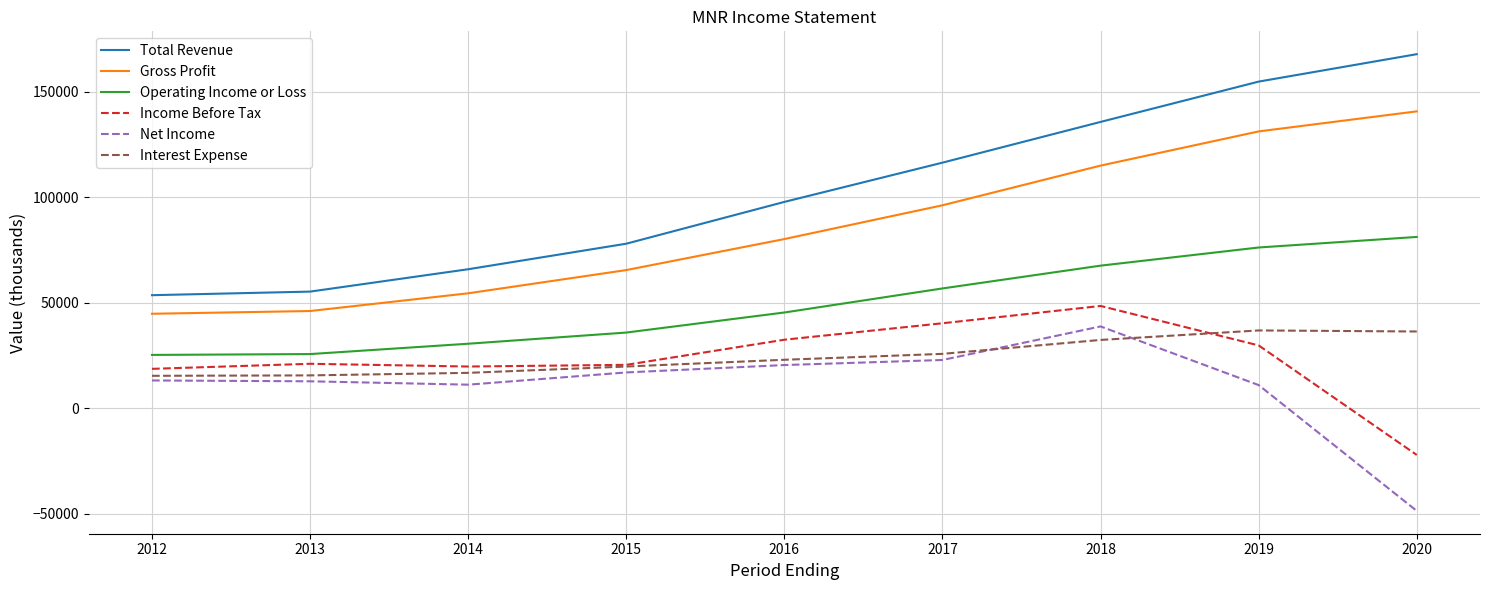

Which series has the widest spread of values?

Total Revenue